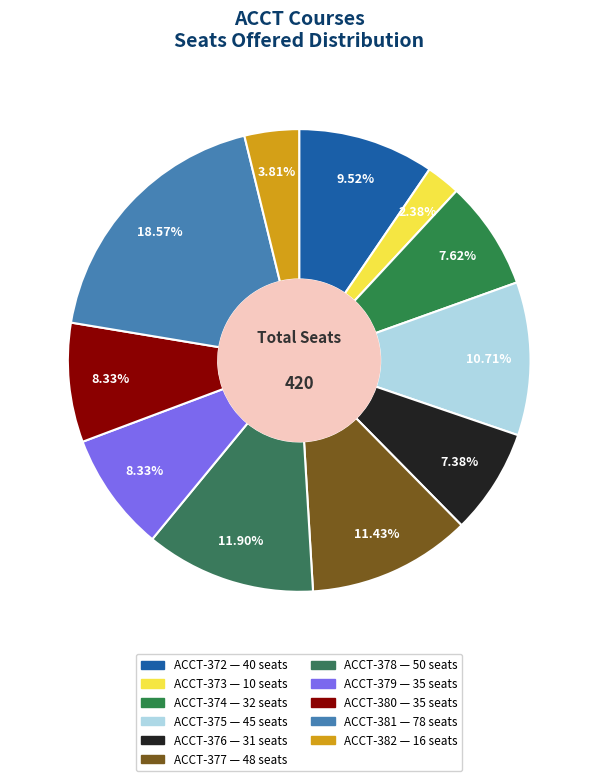

Does ACCT-378 account for over 50% of the chart?

No